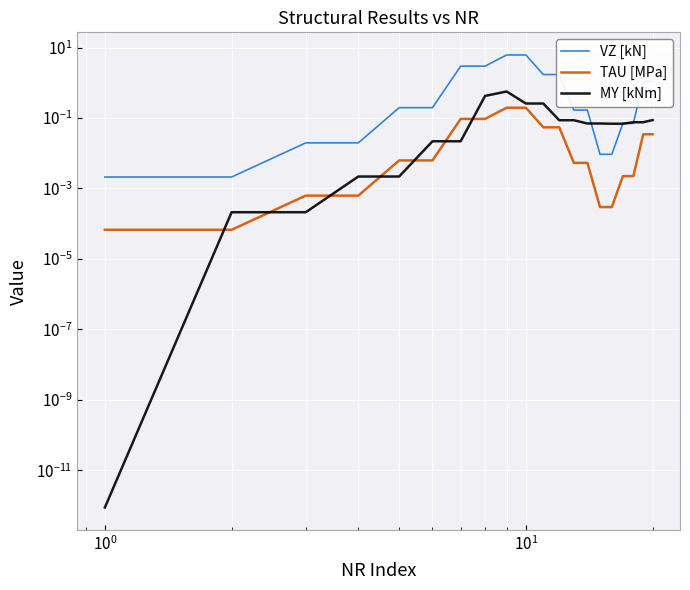

What is the average value of the MY [kNm] series?

0.1